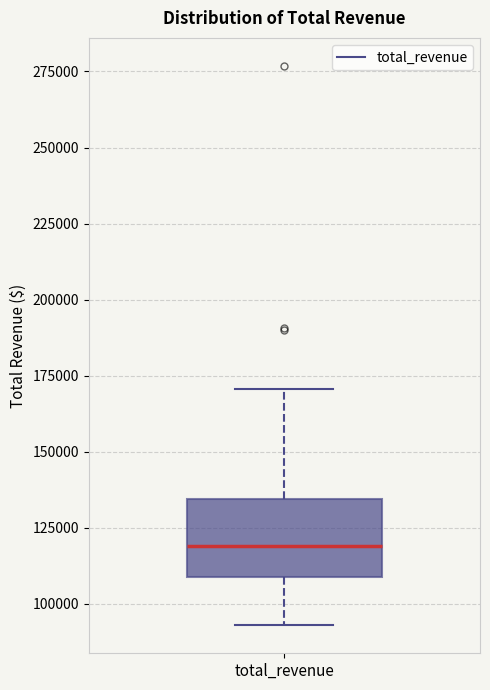

Transcribe this box plot: give where the median line is, the range the box spans, and where the two whiskers end, as read against the y-axis. The values are not printed on the chart, so give them approximately, as read against the axis.

median 120000, box 110000 to 135000, whiskers 95000 to 170000